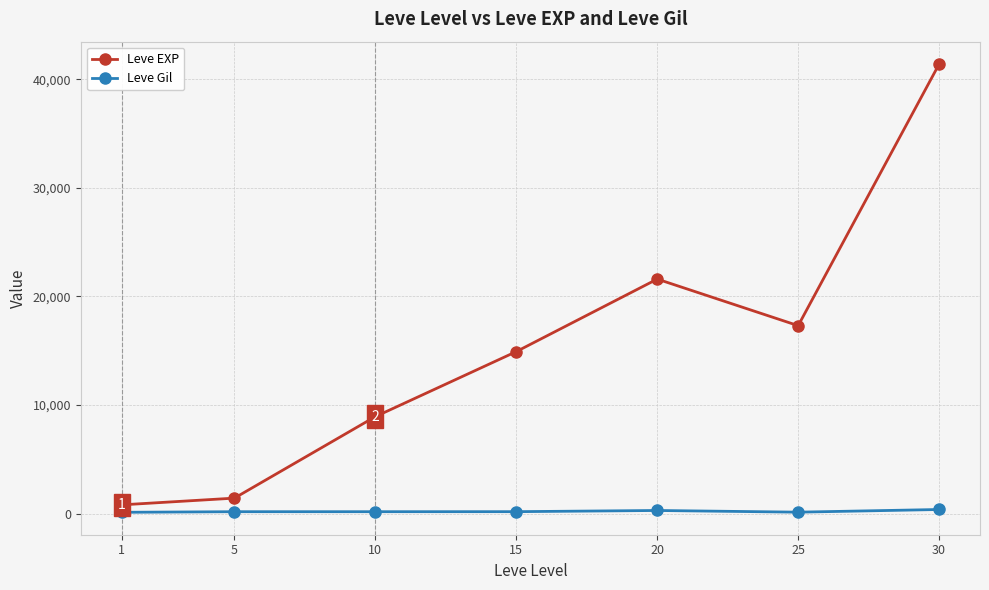

Which series has the widest spread of values?

Leve EXP